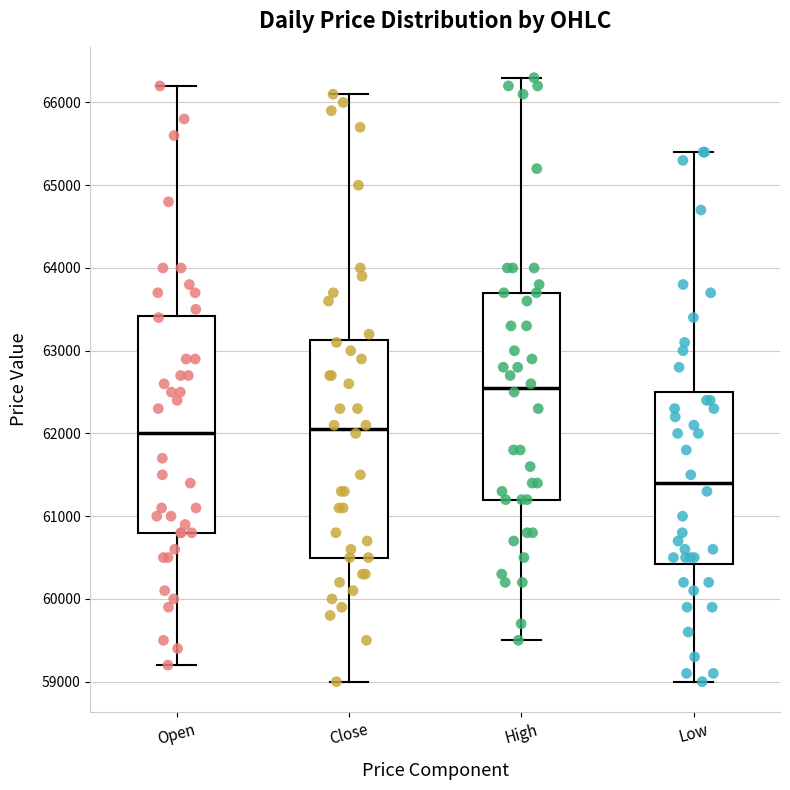

Reading left to right, transcribe this box plot: for each box, give where its median line is, the range the box spans, and where its two whiskers end, as read against the y-axis. The values are not printed on the chart, so give them approximately, as read against the axis.

Open: median 62000, box 60800 to 63400, whiskers 59200 to 66200
Close: median 62100, box 60500 to 63100, whiskers 59000 to 66100
High: median 62600, box 61200 to 63700, whiskers 59500 to 66300
Low: median 61400, box 60400 to 62500, whiskers 59000 to 65400